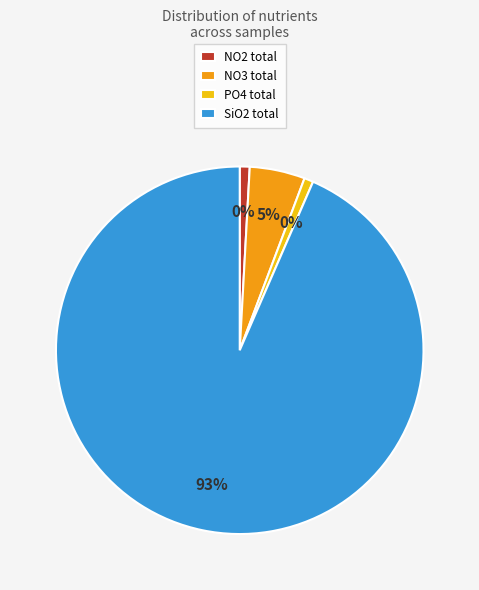

What is the smallest slice in the pie chart?

NO2